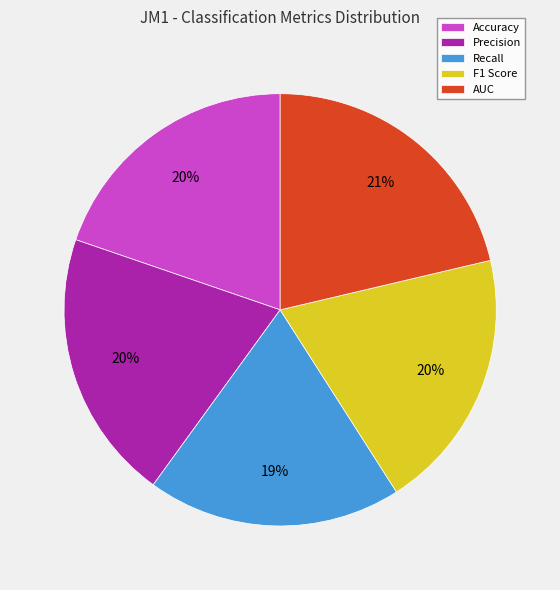

Is it true that Accuracy is 26% of the pie?

False